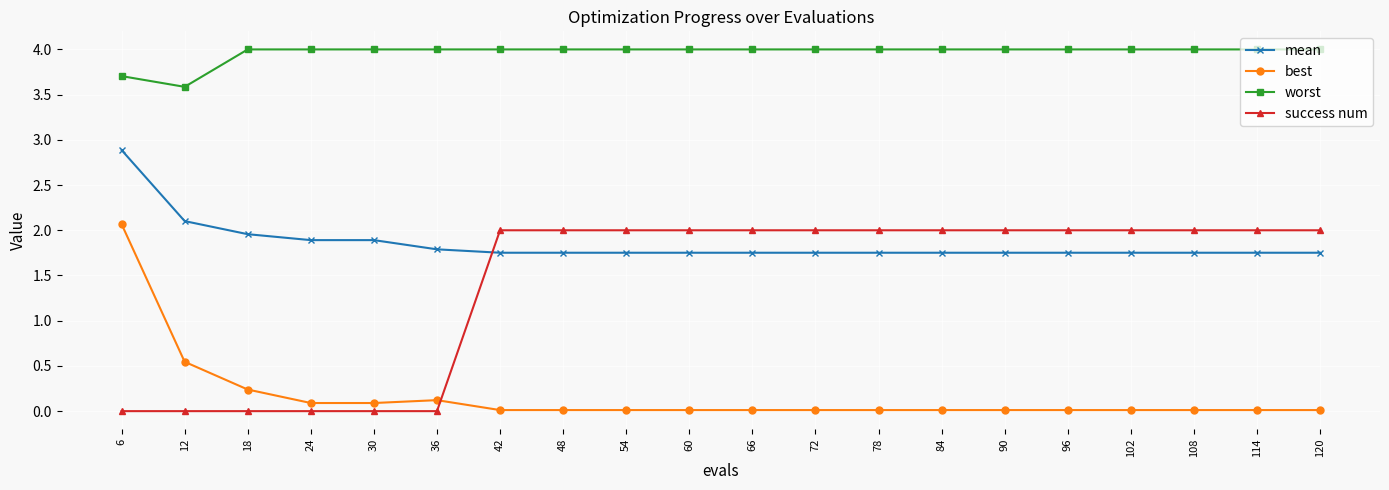

At which label is mean closest to 2?

18